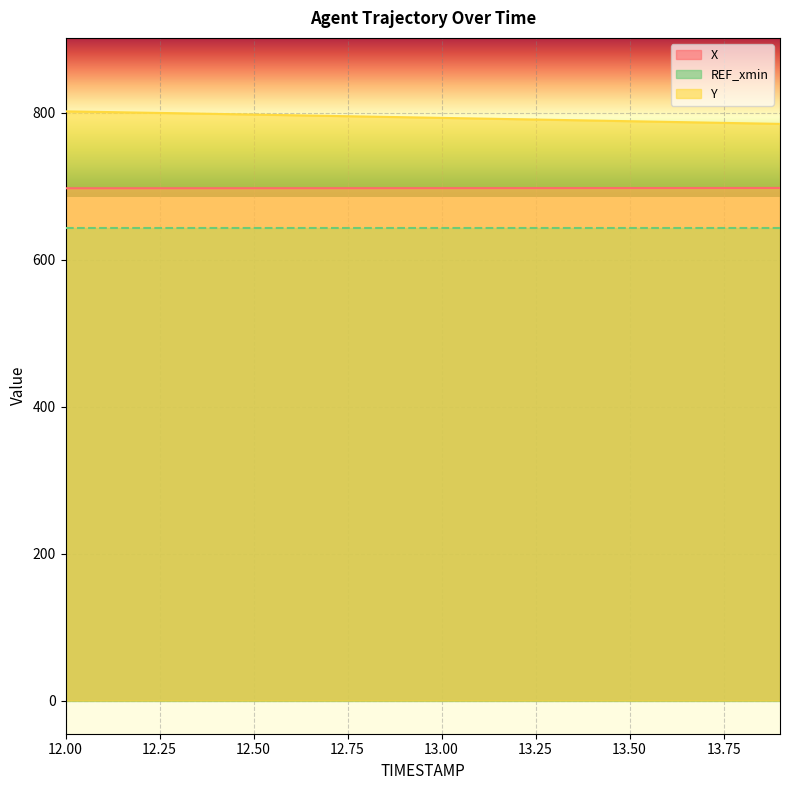

Is it true that X equals 697.4 at 12.3?

True